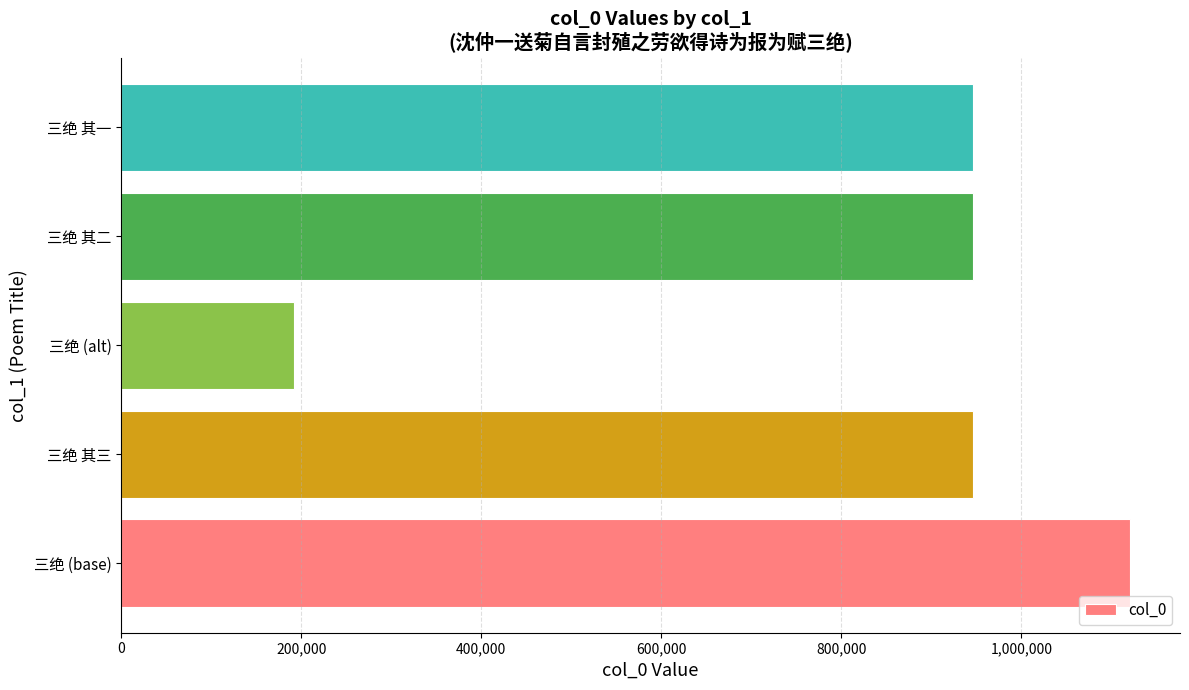

What is the minimum value shown in the chart?

191939